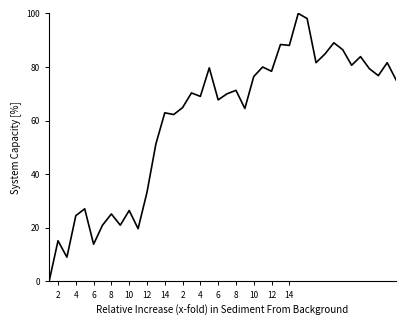

What is the maximum value shown in the chart?

100.0